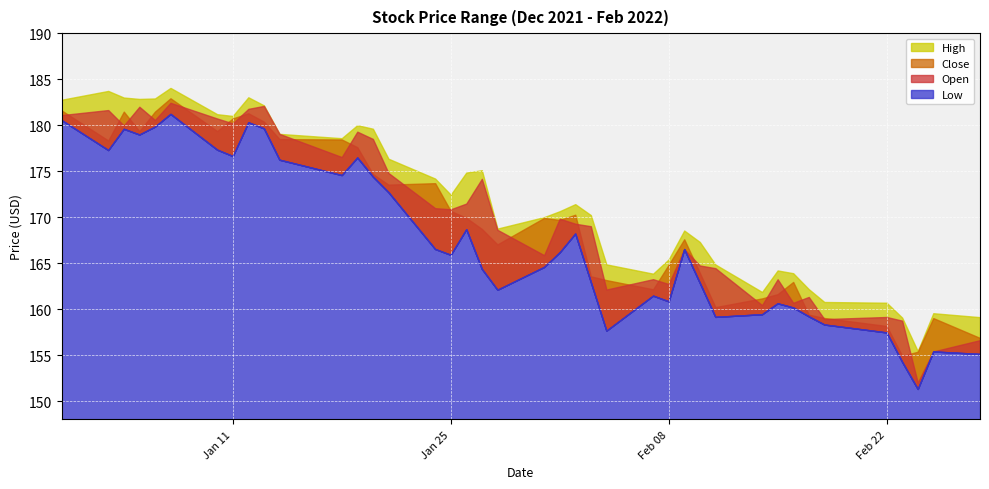

At 2022-01-12, list the series in order from smallest to largest.

Low, Close, Open, High